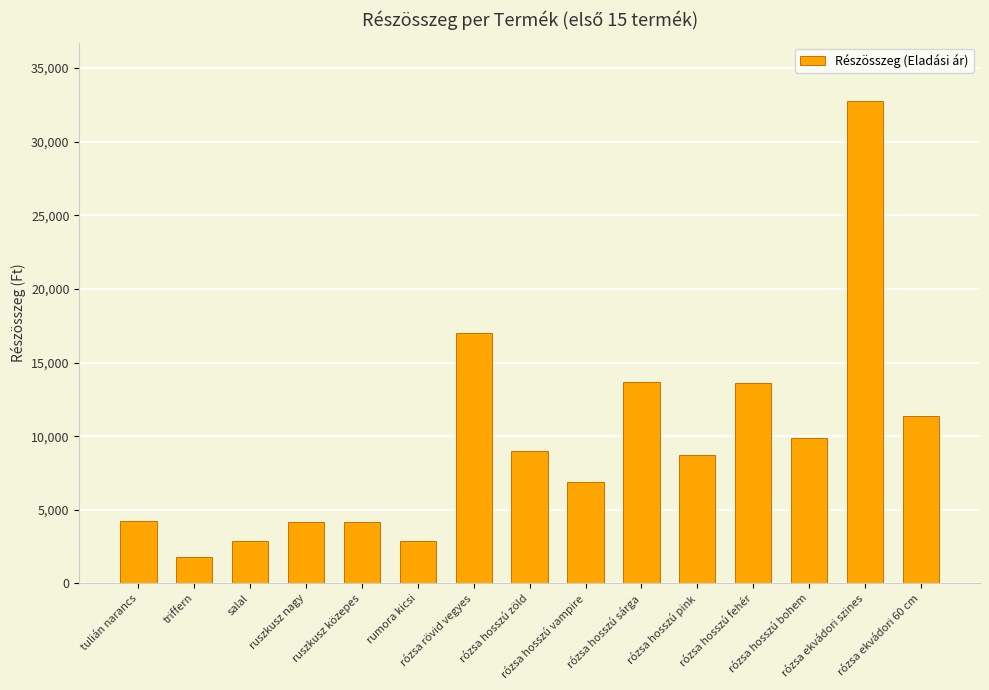

At which label does the data first exceed 8700?

rózsa rövid vegyes